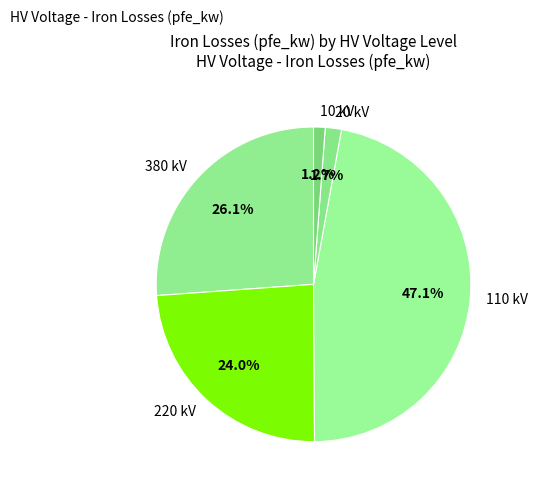

How many segments does this pie chart have?

5